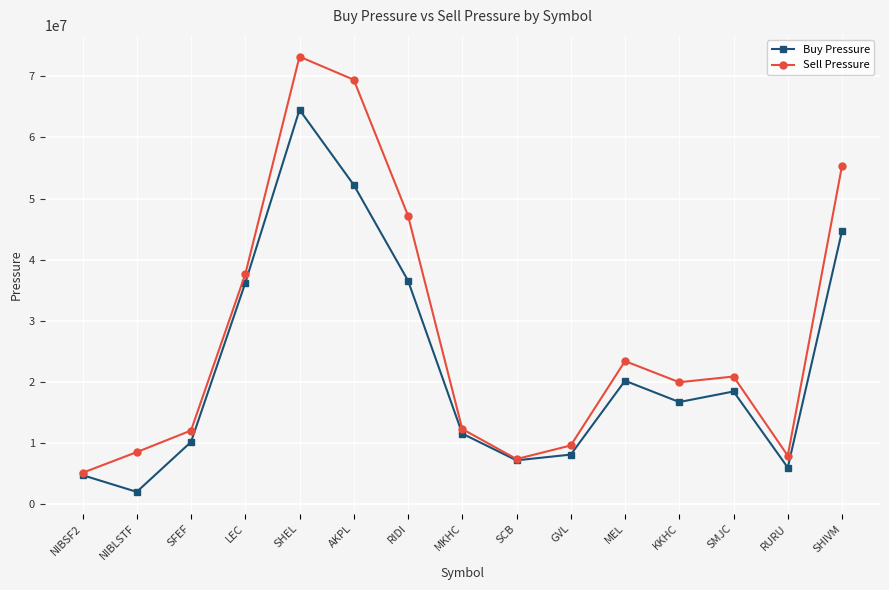

Where does the Sell Pressure series first go above 19939148?

LEC